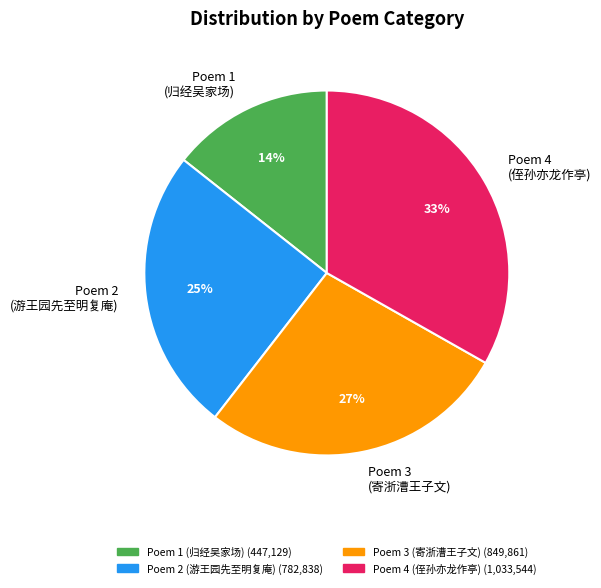

Count the number of slices in the pie.

4